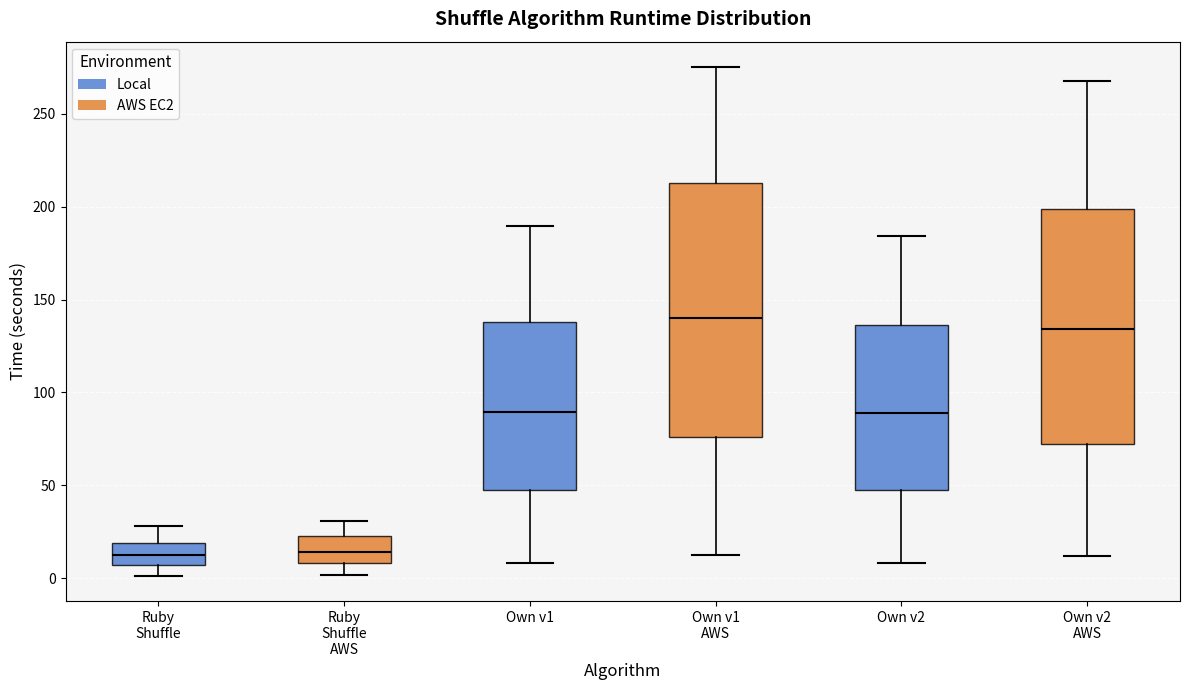

Reading left to right, transcribe this box plot: for each box, give where its median line is, the range the box spans, and where its two whiskers end, as read against the y-axis. The values are not printed on the chart, so give them approximately, as read against the axis.

Ruby Shuffle: median 10, box 5 to 20, whiskers 0 to 30
Ruby Shuffle AWS: median 15, box 10 to 25, whiskers 0 to 30
Own v1: median 90, box 50 to 140, whiskers 10 to 190
Own v1 AWS: median 140, box 75 to 215, whiskers 10 to 275
Own v2: median 90, box 45 to 135, whiskers 10 to 185
Own v2 AWS: median 135, box 70 to 200, whiskers 10 to 270